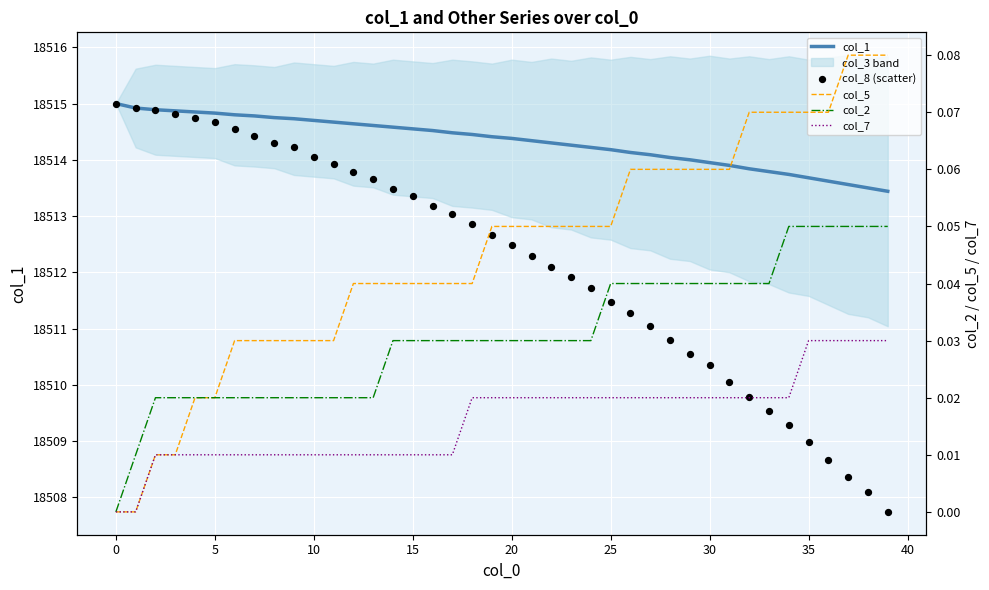

Is the value of col_5 at 28 greater than the value of col_7 at 21?

Yes